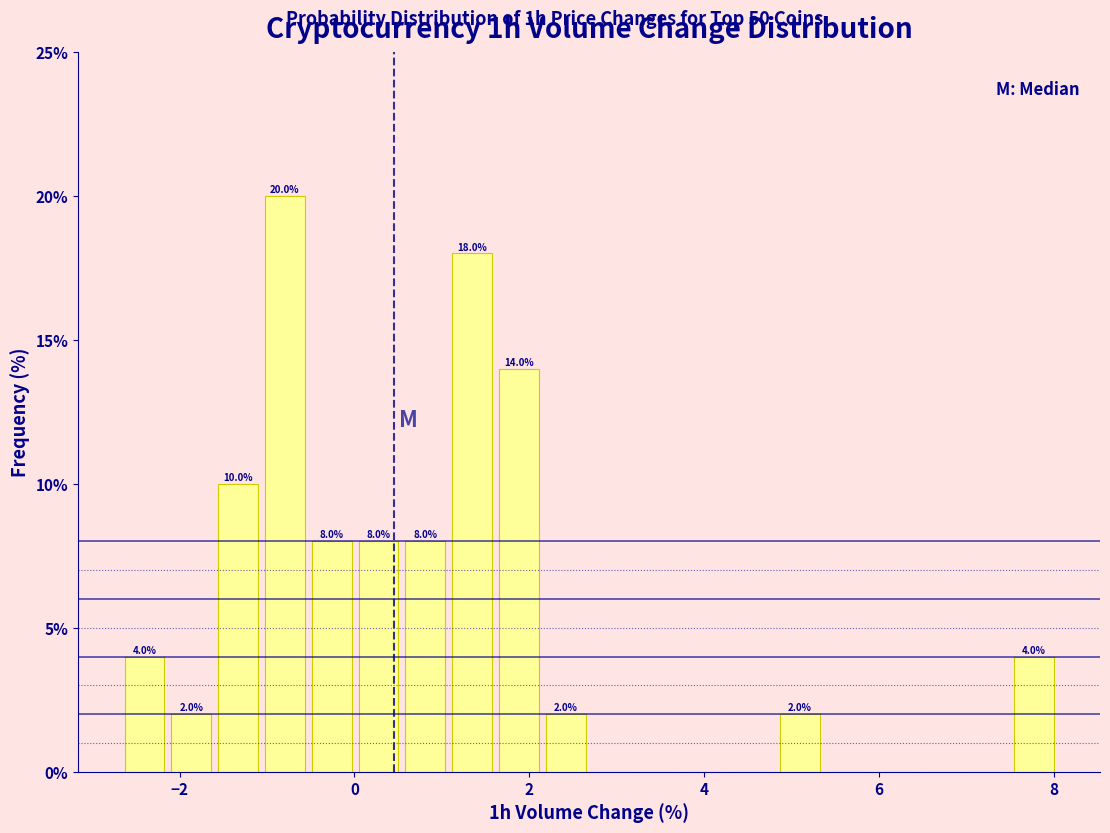

Around what value on the x-axis is the tallest bar? Give the approximate position of its centre, as read against the axis.

-0.8